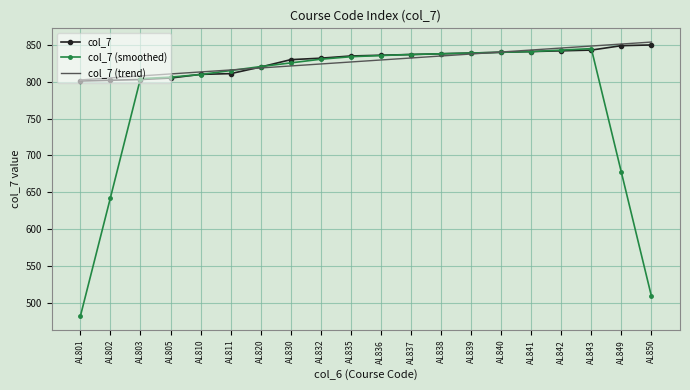

Which series changed the most between AL841 and AL849?

col_7 (smoothed)